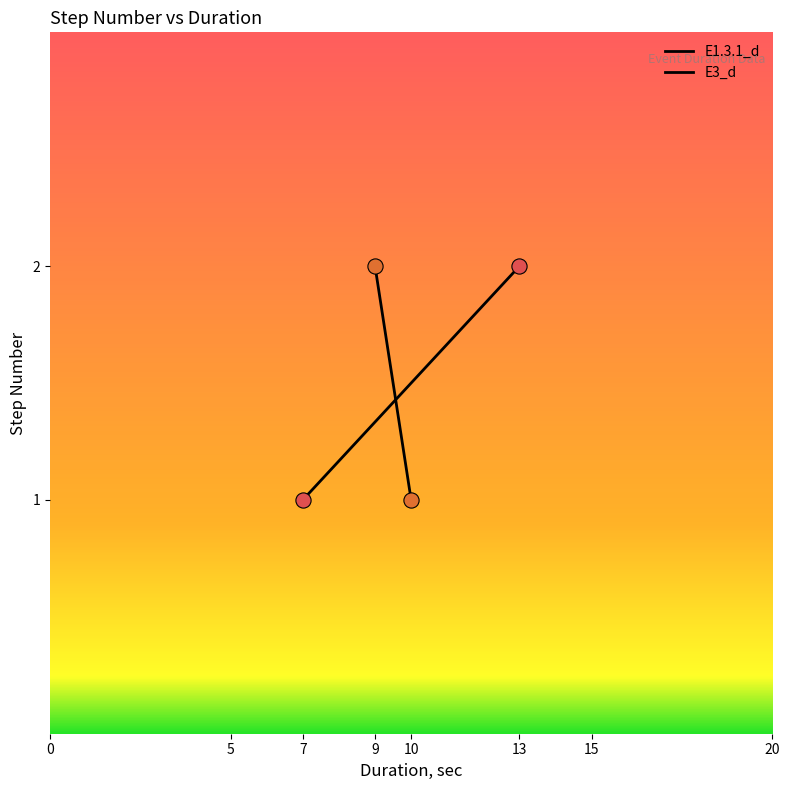

Is the value of E1.3.1_d at 7 greater than the value of E3_d at 7?

No